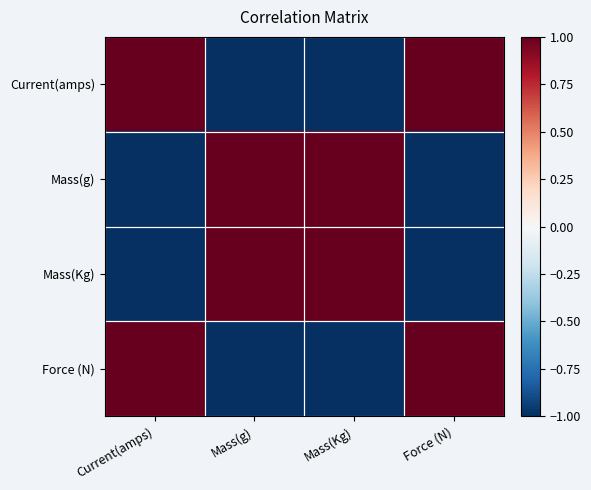

At how many categories does at least one series exceed 0?

4